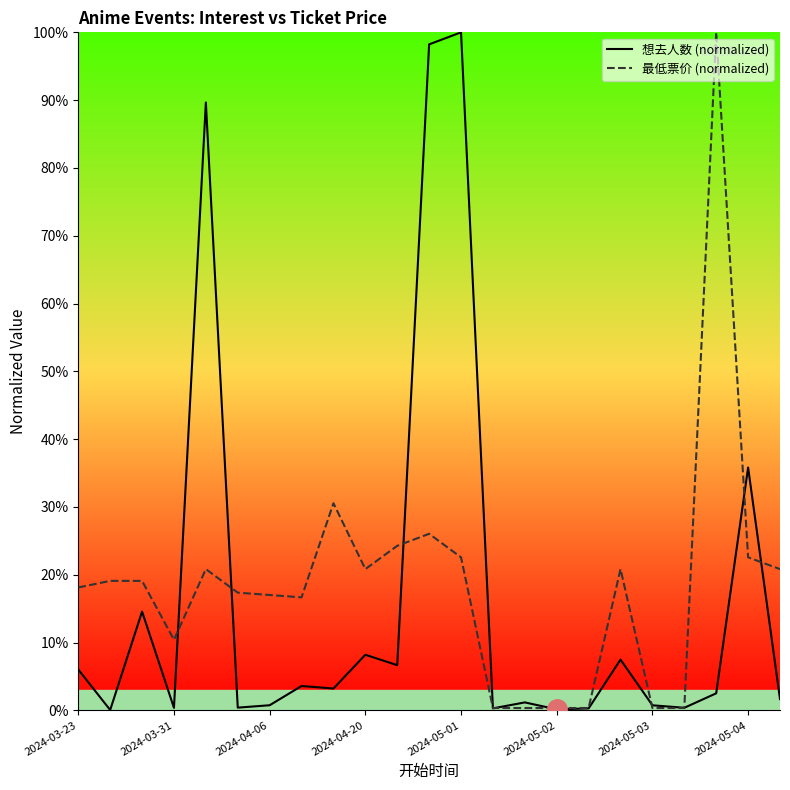

True or false: 想去人数 (normalized) and 最低票价 (normalized) intersect in this chart.

True